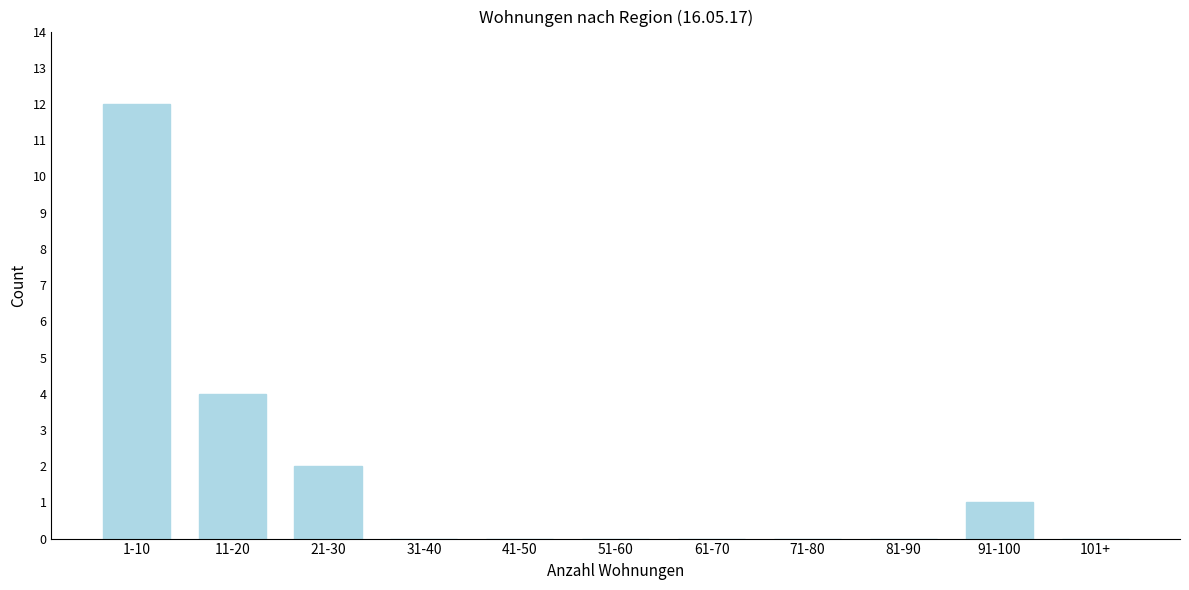

Reading right to left, transcribe all the data shown in this chart.

101+=0	91-100=1	81-90=0	71-80=0	61-70=0	51-60=0	41-50=0	31-40=0	21-30=2	11-20=4	1-10=12